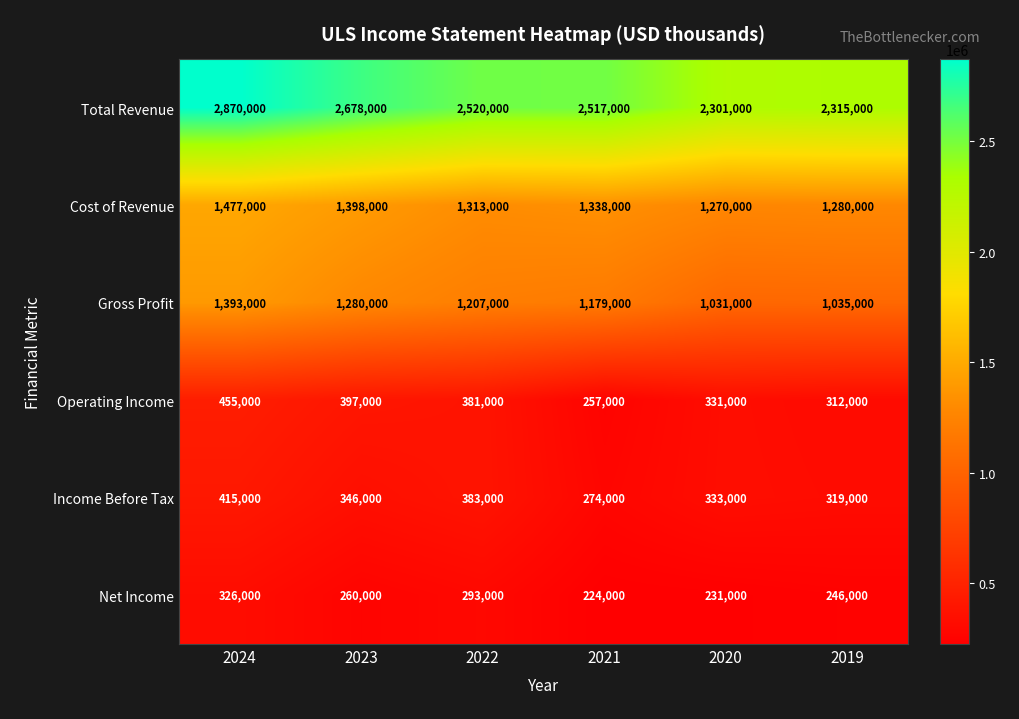

The value of Net Income at 2019 is 246000. True or false?

True